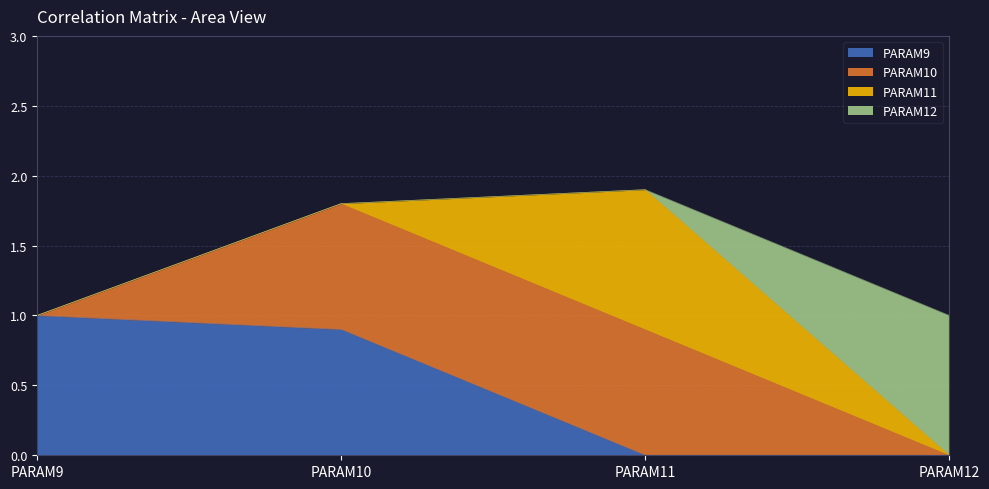

Which has a higher value, PARAM12 or PARAM10?

PARAM10